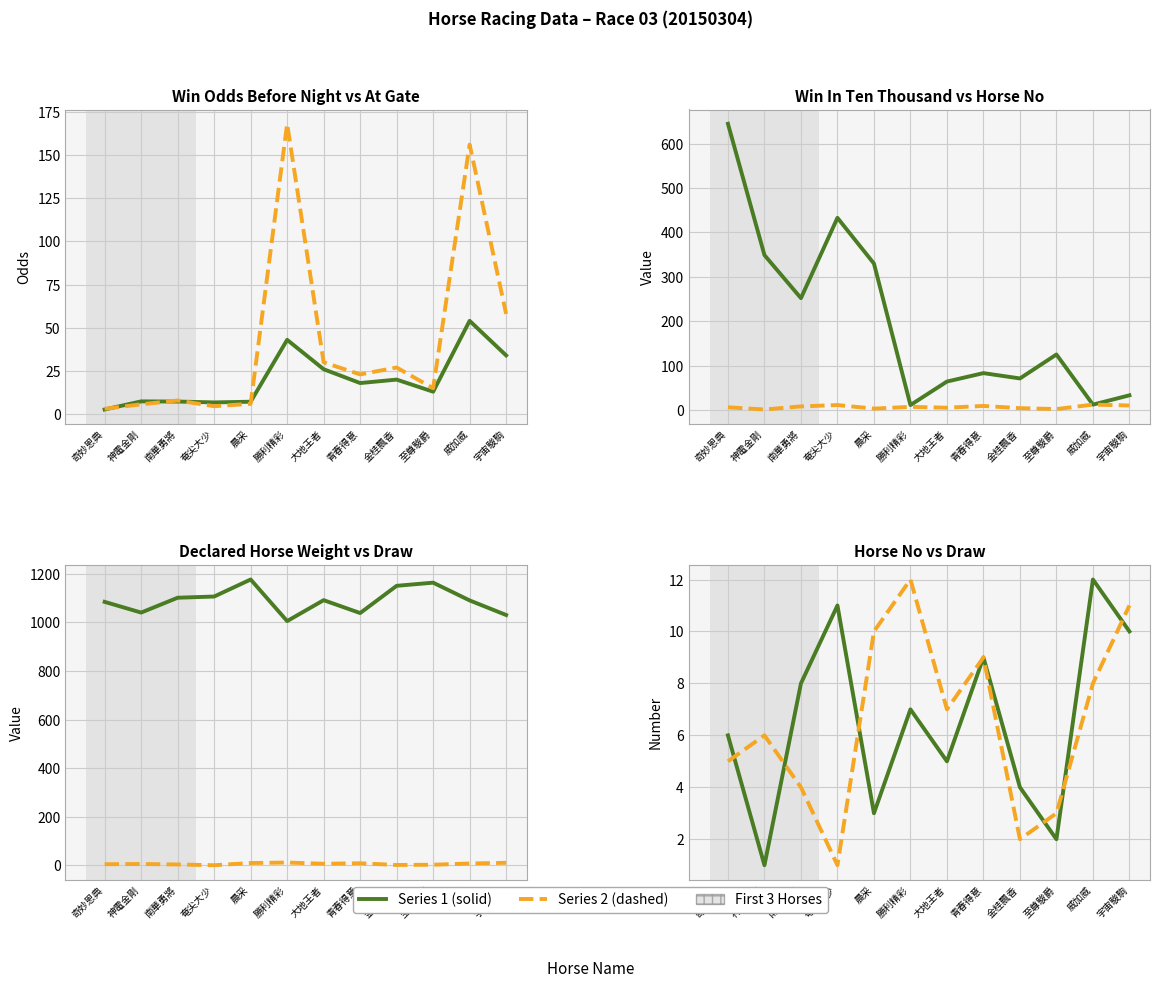

How many data points does each series have?

12